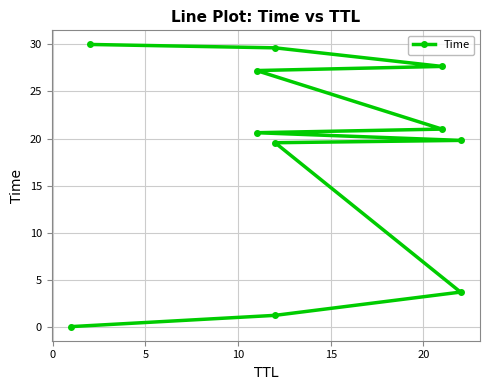

Is this an area chart (filled region under the line)?

No